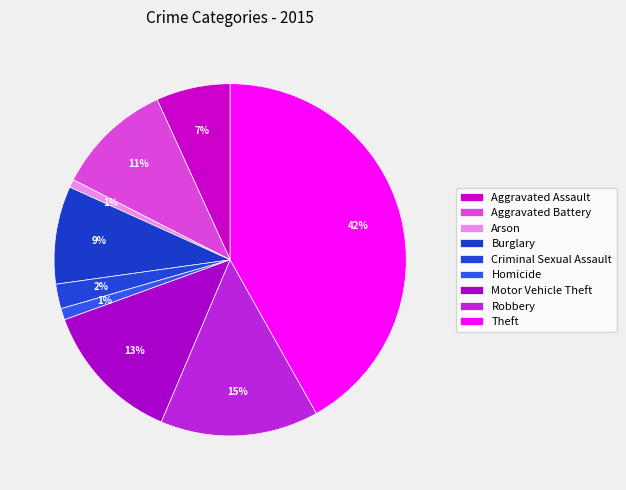

Does Burglary account for over 50% of the chart?

No